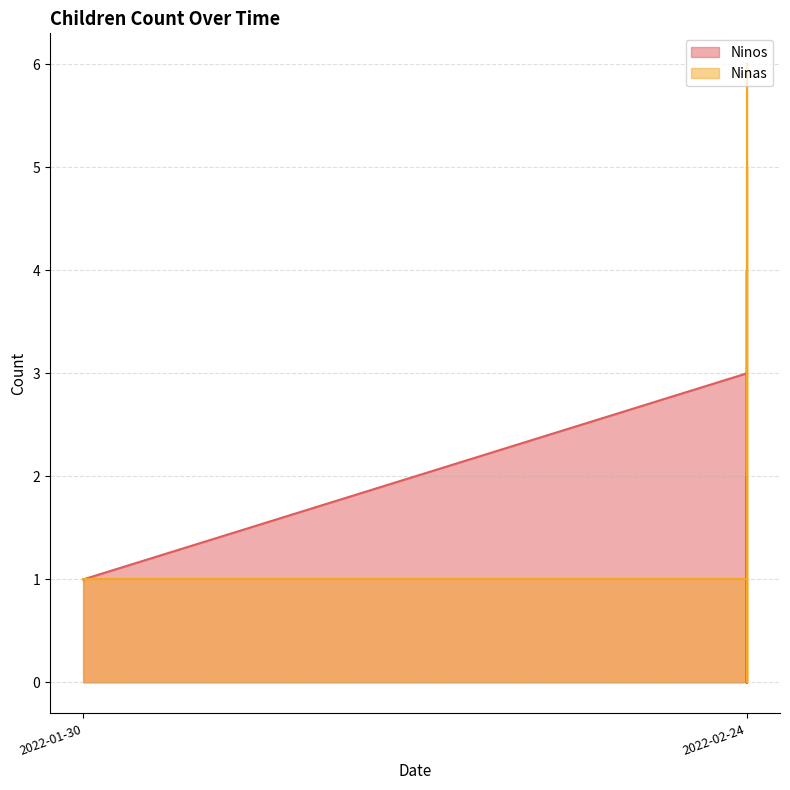

Which series changed the most between 2022-02-24 and 2022-02-24?

Ninos